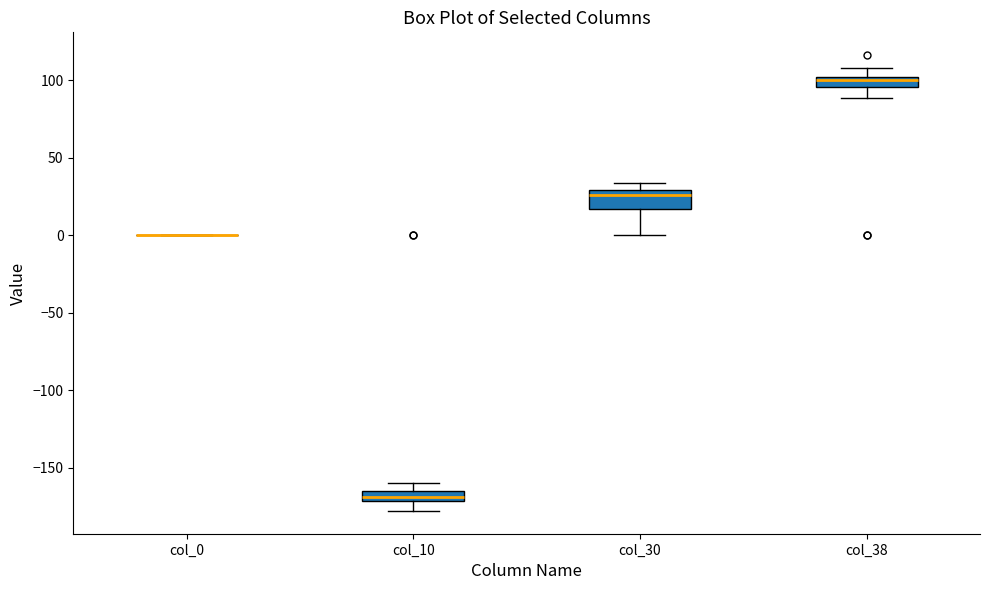

Where does the upper whisker of the box for col_38 end on the y-axis? The values are not printed on the chart, so give them approximately, as read against the axis.

110